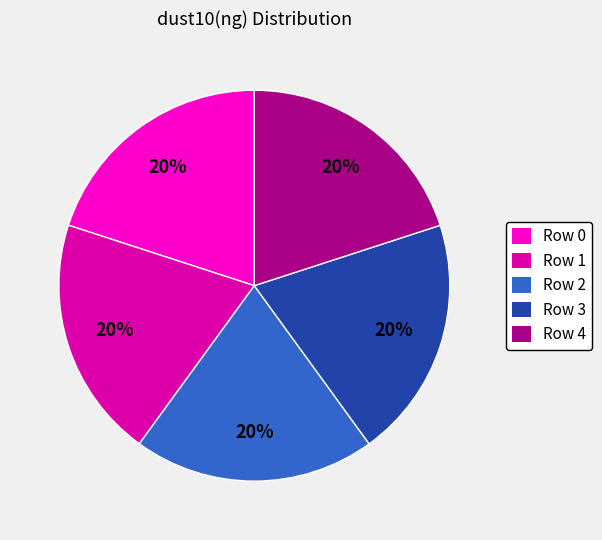

To the nearest percent, what is the average slice percentage?

20%